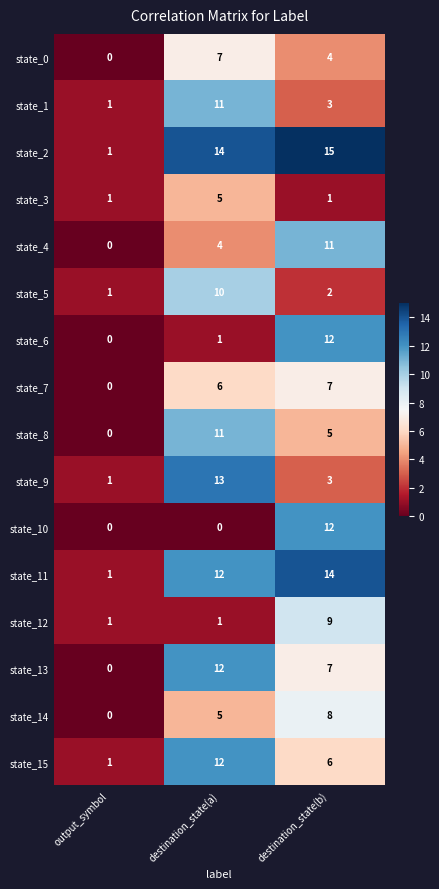

What is the difference between the maximum and minimum values in the state_11 series?

13